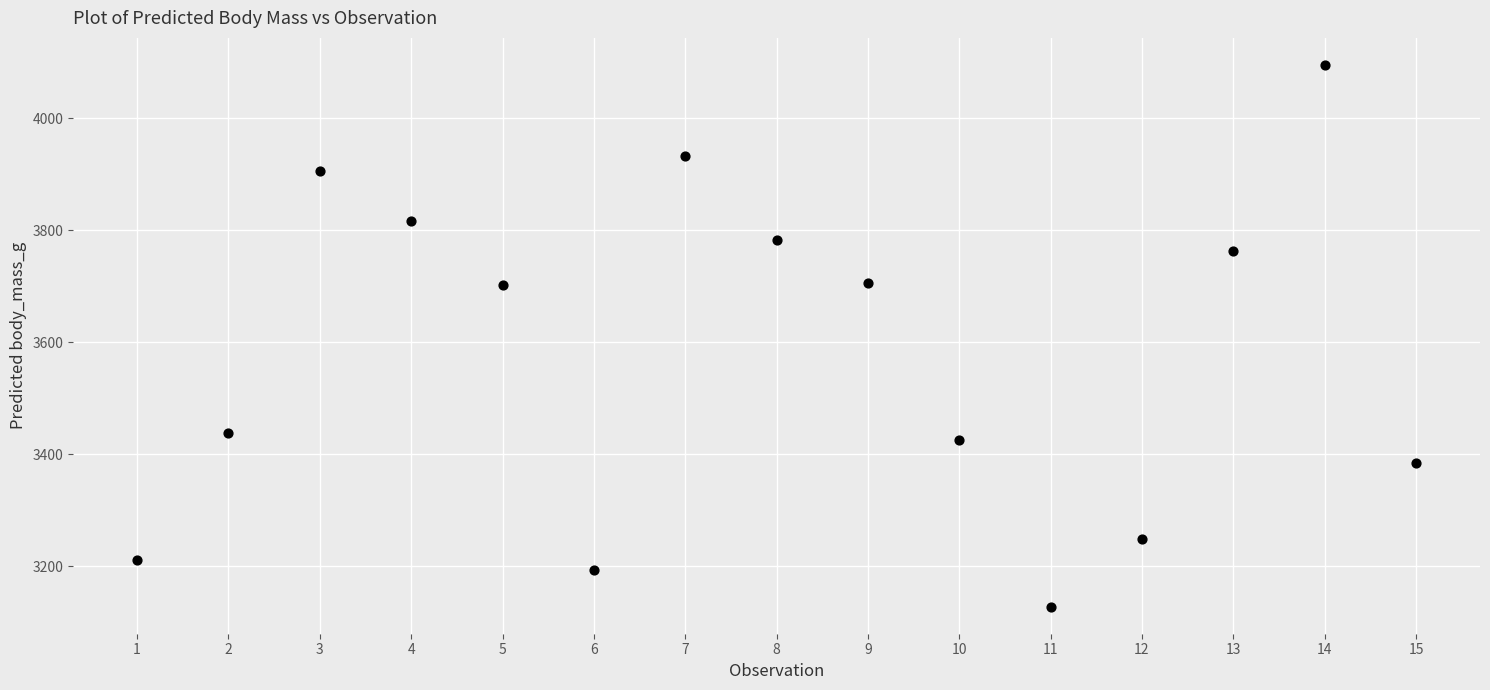

What is the range of Y values (max minus min)?

967.7